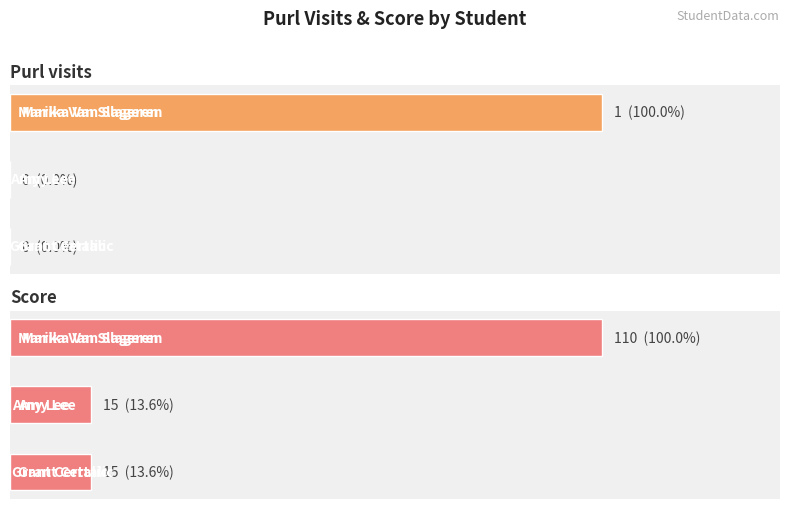

The value of score at 0.2 is 21. True or false?

False